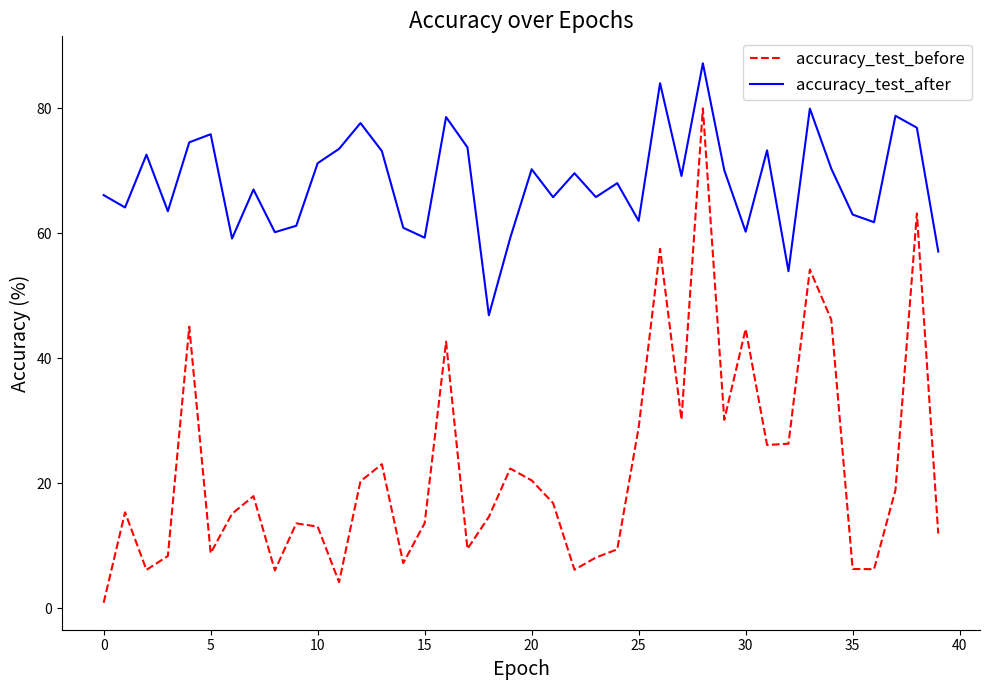

How many values in the accuracy_test_after series exceed 69?

20